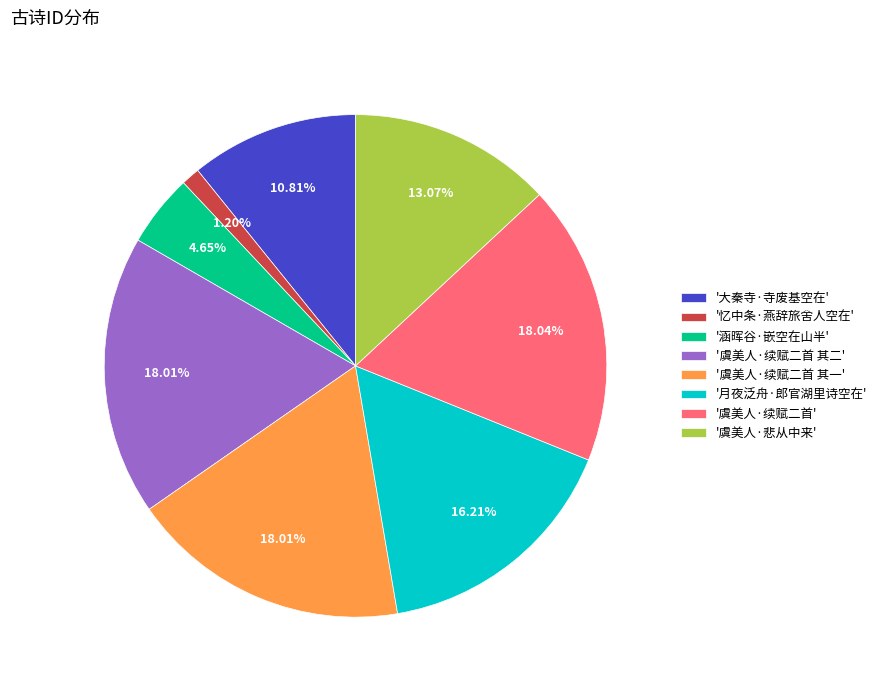

Do '大秦寺·寺废基空在' and '虞美人·续赋二首 其二' together represent more than half of the pie?

No